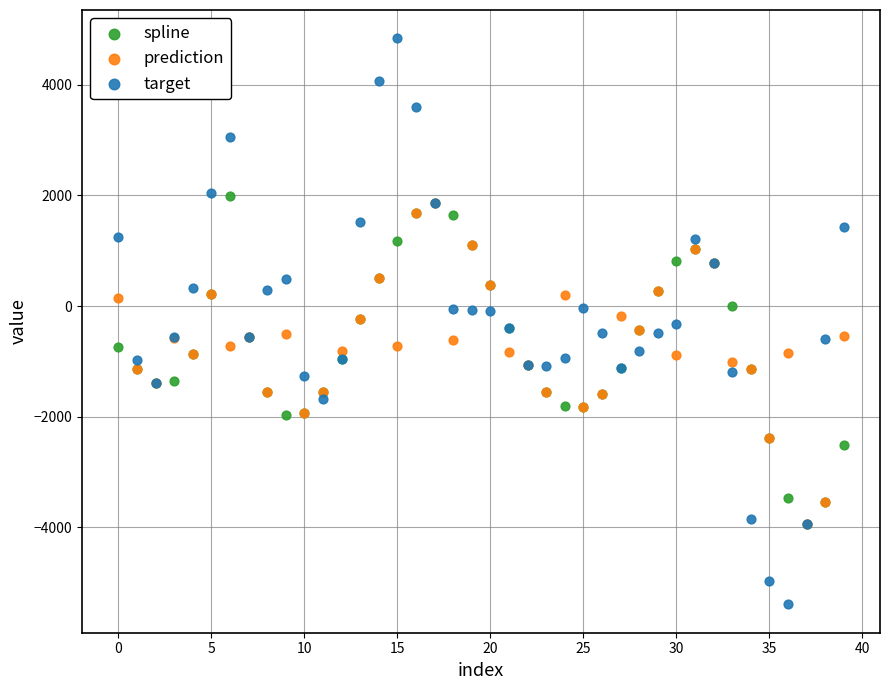

Which series contains the highest Y value?

target